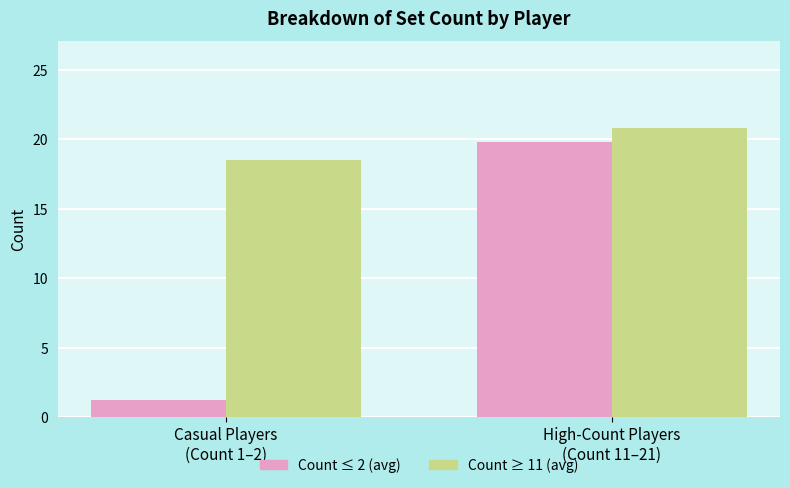

What is the sum of the Count ≤ 2 (avg) values at High-Count Players
(Count 11–21) and Casual Players
(Count 1–2)?

21.0